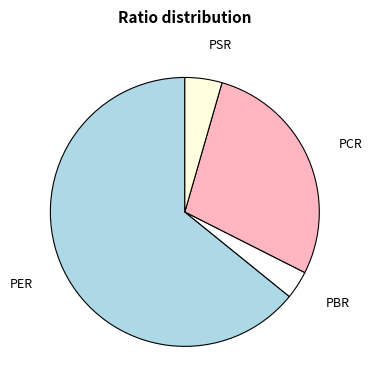

Which slice represents more than half of the pie?

PER